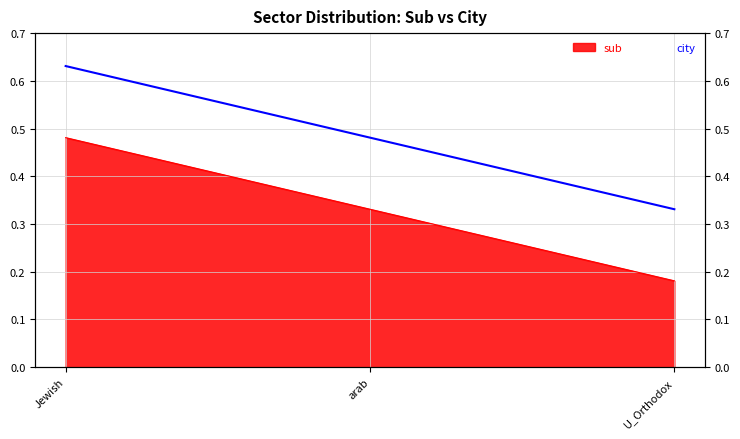

What is the difference between the second highest and minimum values?

0.1